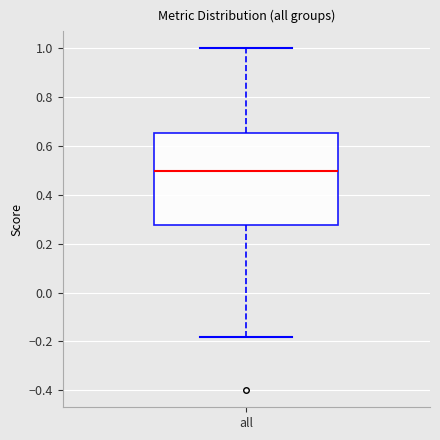

Read this box plot against the y-axis: the position of the median line, the range covered by the box, and the ends of both whiskers. The values are not printed on the chart, so give them approximately, as read against the axis.

median 0.50, box 0.28 to 0.66, whiskers -0.18 to 1.00